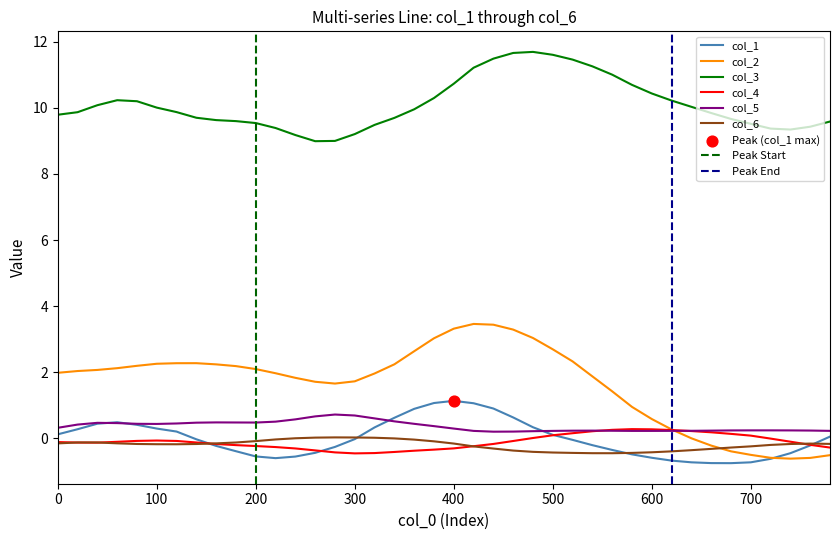

Which series reaches the minimum Y coordinate?

col_1